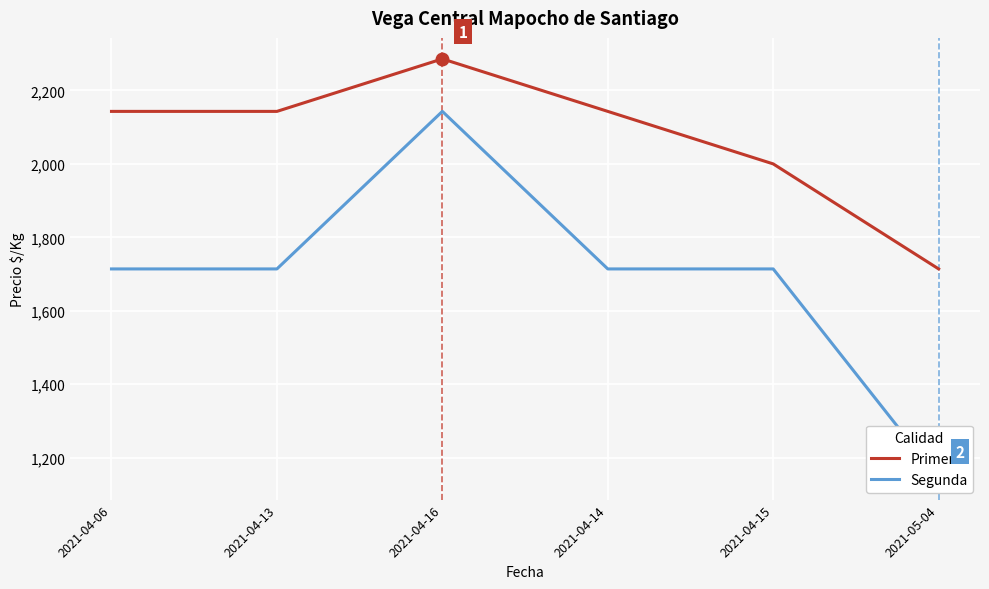

Is the value of Primera at 2021-04-16 greater than the value of Segunda at 2021-04-15?

Yes